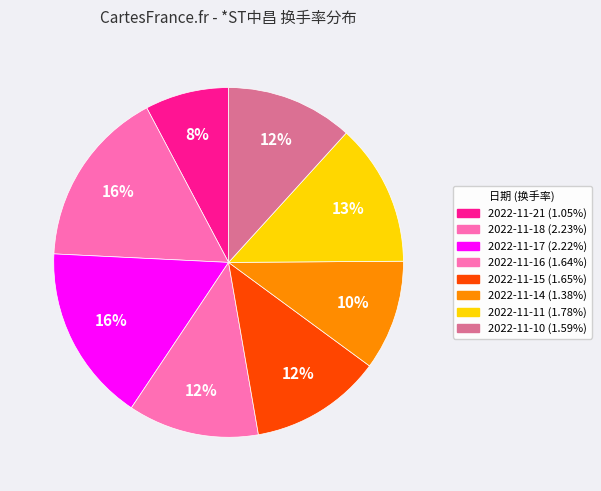

How many segments does this pie chart have?

8